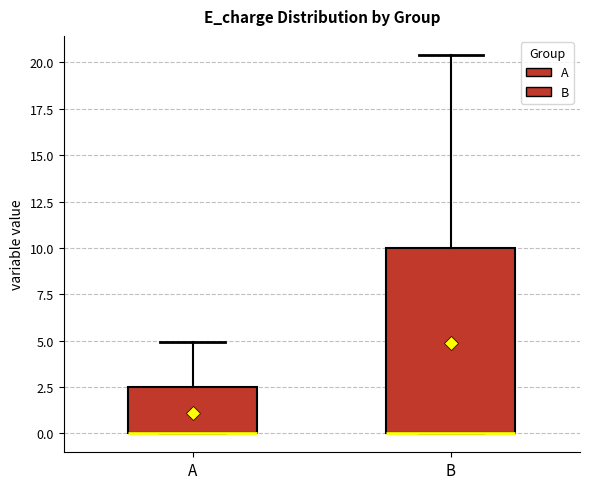

Reading left to right, read every box against the y-axis: the position of its median line, the range the box covers, and the ends of its whiskers. The values are not printed on the chart, so give them approximately, as read against the axis.

A: median 0.0 (drawn on the box's lower edge), box 0.0 to 2.5, whiskers 0.0 to 5.0
B: median 0.0 (drawn on the box's lower edge), box 0.0 to 10.0, whiskers 0.0 to 20.5